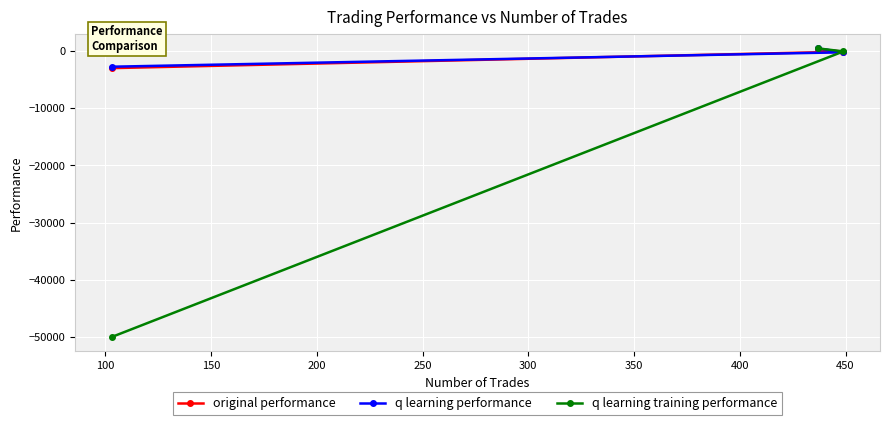

How many lines are shown in the chart?

3